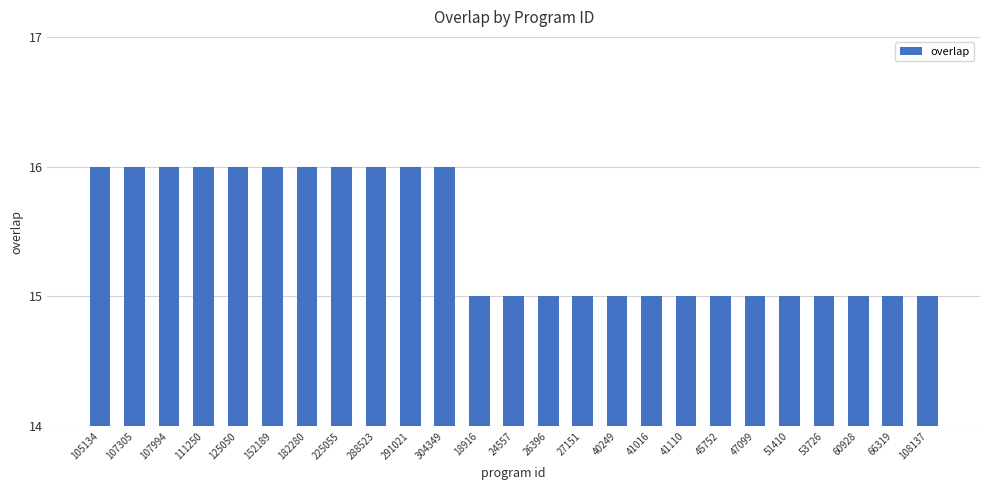

Reading right to left, extract all data points from this chart.

108137=15	66319=15	60928=15	53726=15	51410=15	47099=15	45752=15	41110=15	41016=15	40249=15	27151=15	26396=15	24557=15	18916=15	304349=16	291021=16	288523=16	225055=16	182280=16	152189=16	125050=16	111250=16	107994=16	107305=16	105134=16